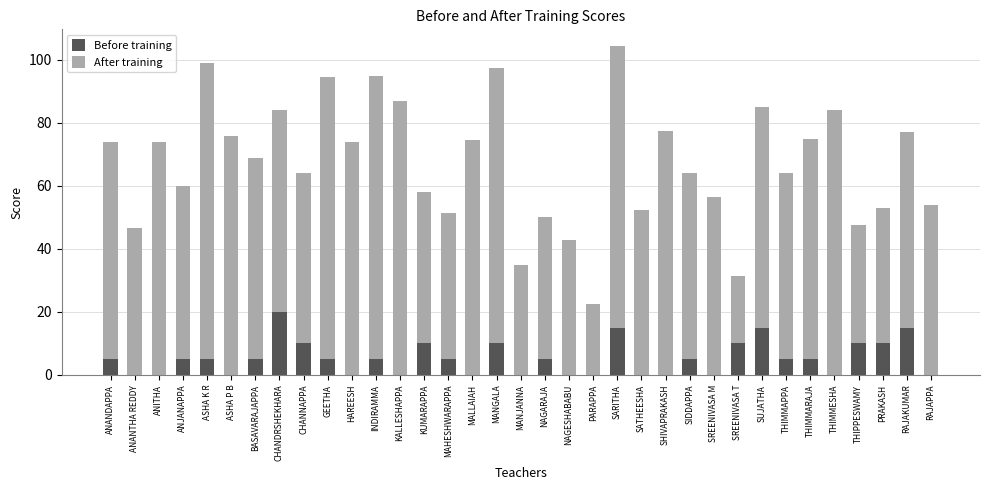

The value of Before training at KALLESHAPPA is 0.0. True or false?

True